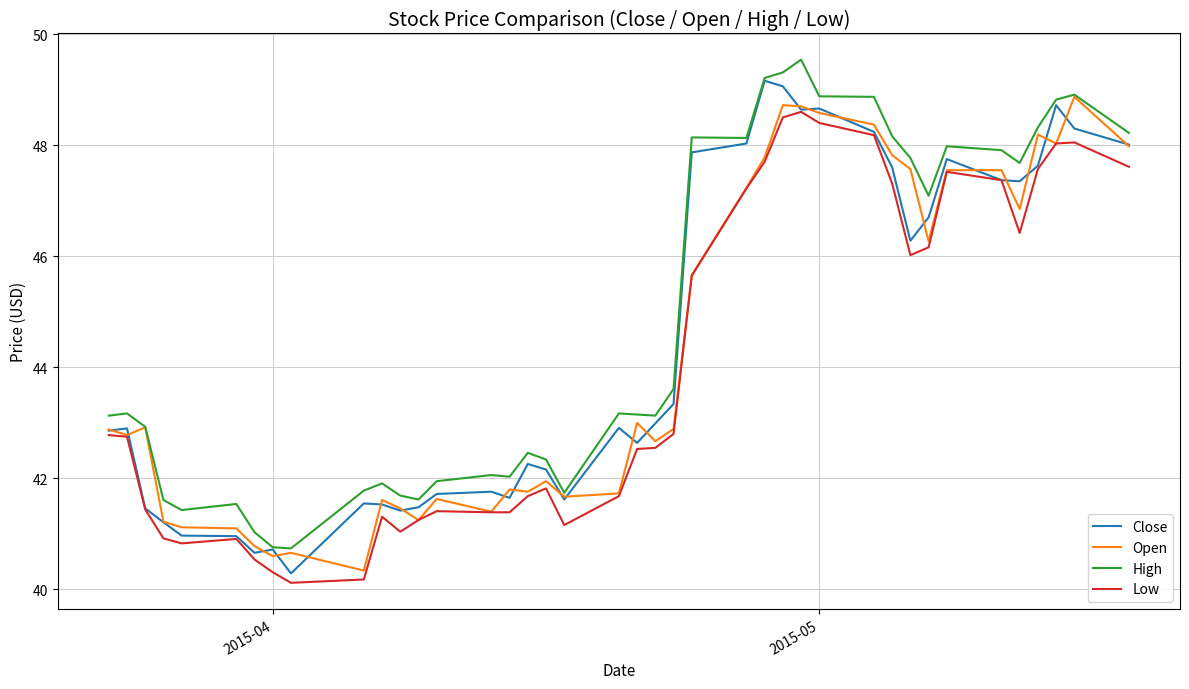

True or false: Low and High intersect in this chart.

False